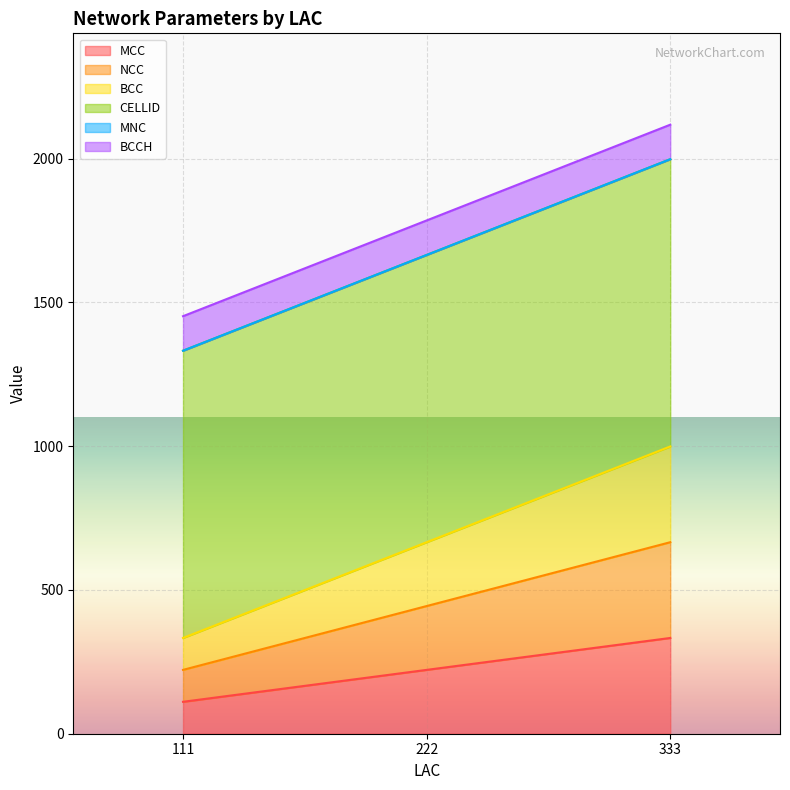

What is the maximum value shown in the chart?

999